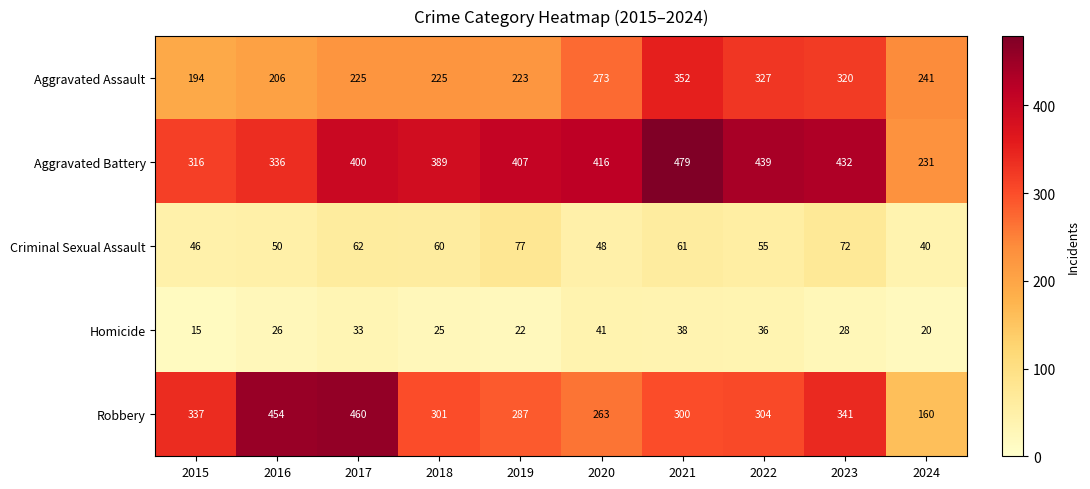

What is the difference between the Robbery values at 2019 and 2024?

127